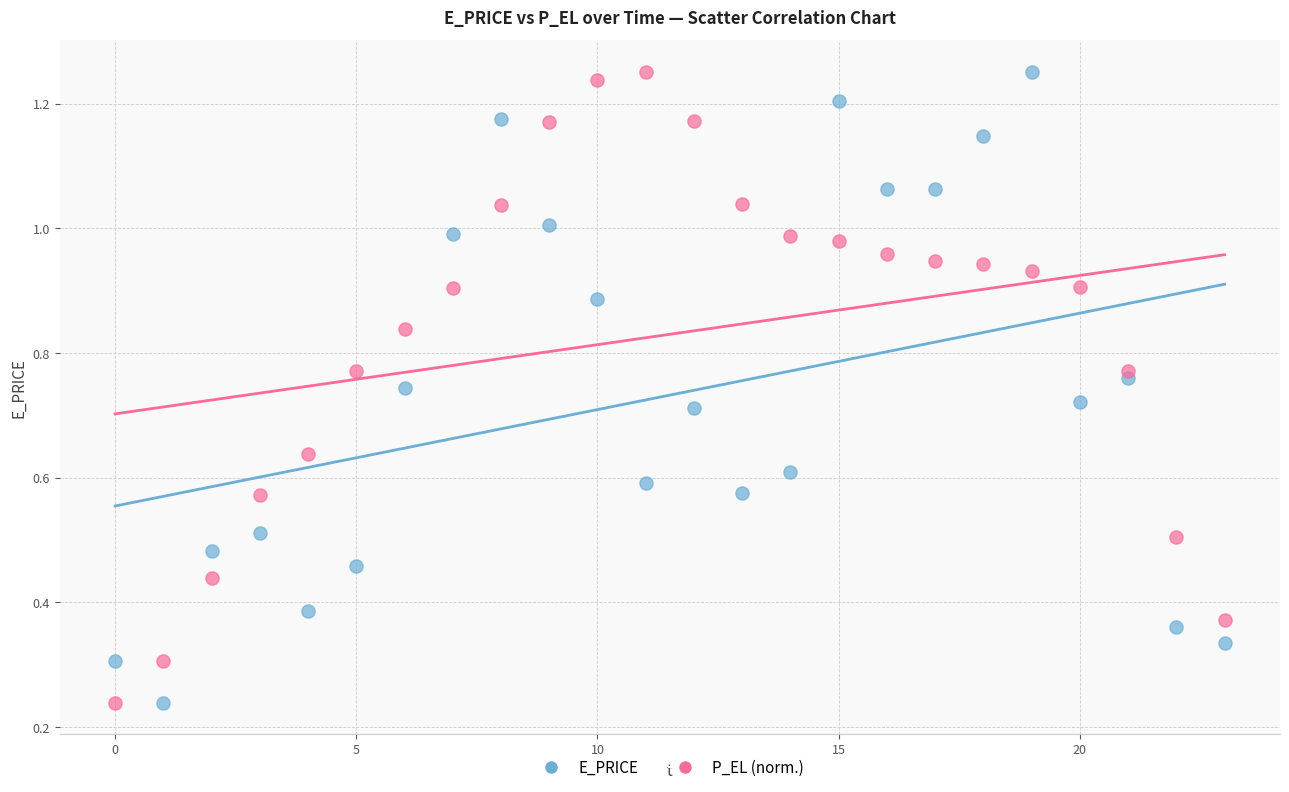

What are all the series names shown in the legend?

E_PRICE, P_EL (norm.)